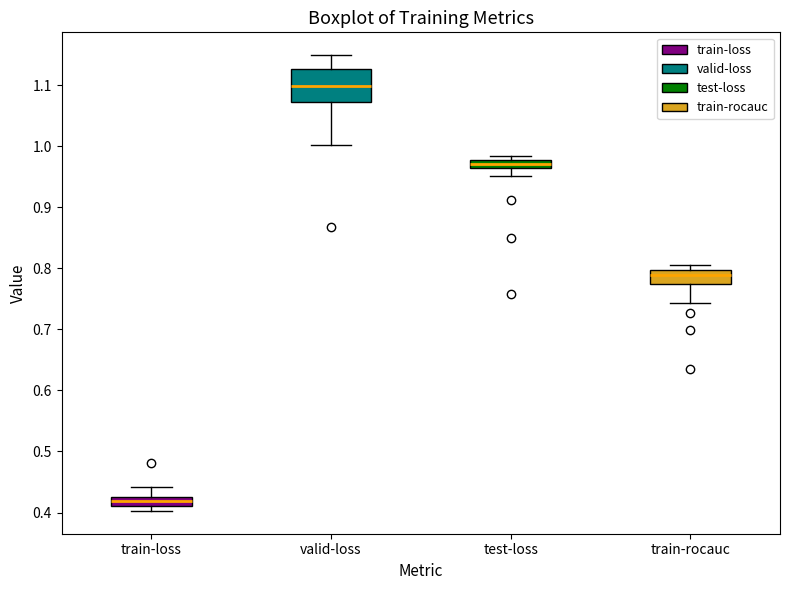

Which box's median line is the highest?

valid-loss